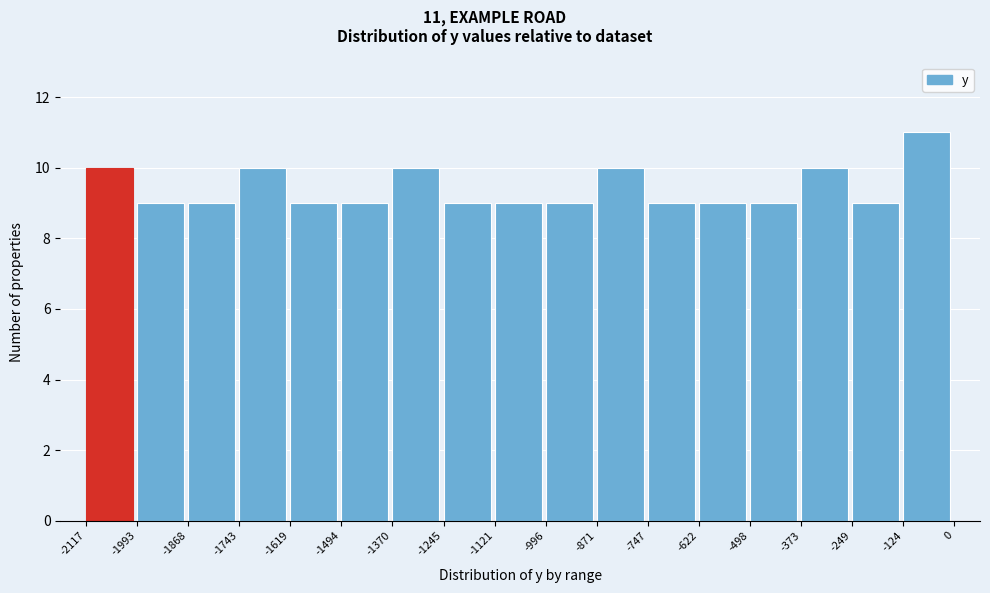

Over which range of the x-axis is the bar tallest?

-124 to 0